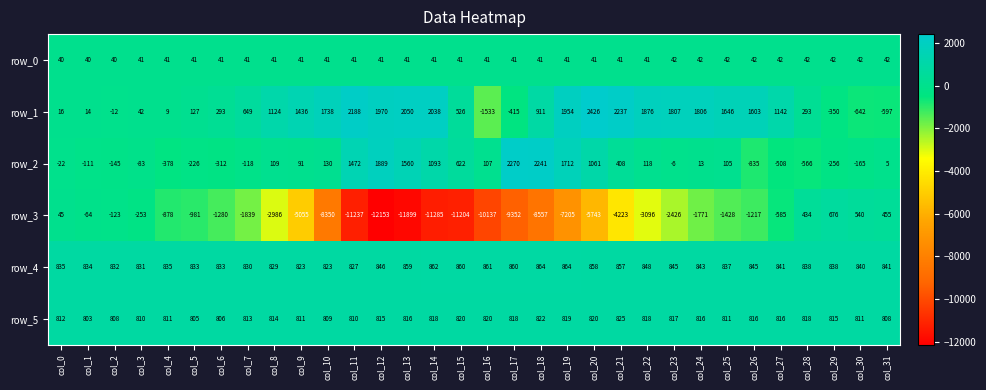

Where is row_4 nearest to the value 843?

col_24